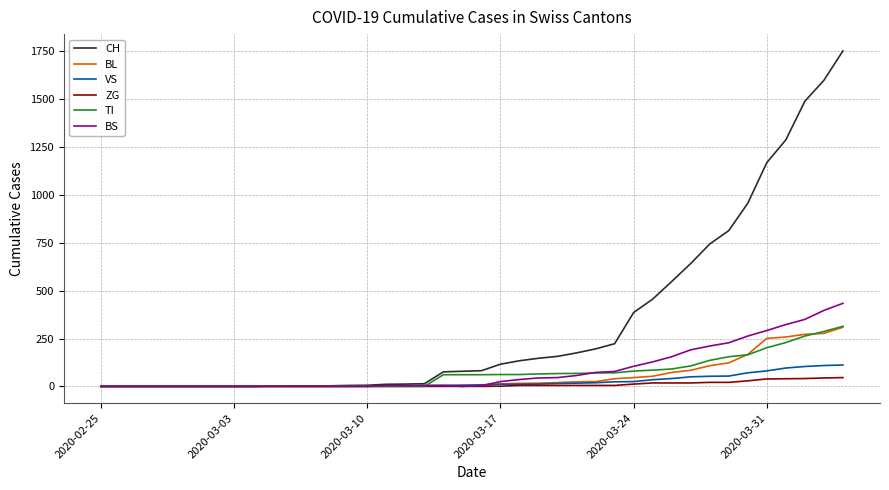

Which series has the widest spread of values?

CH